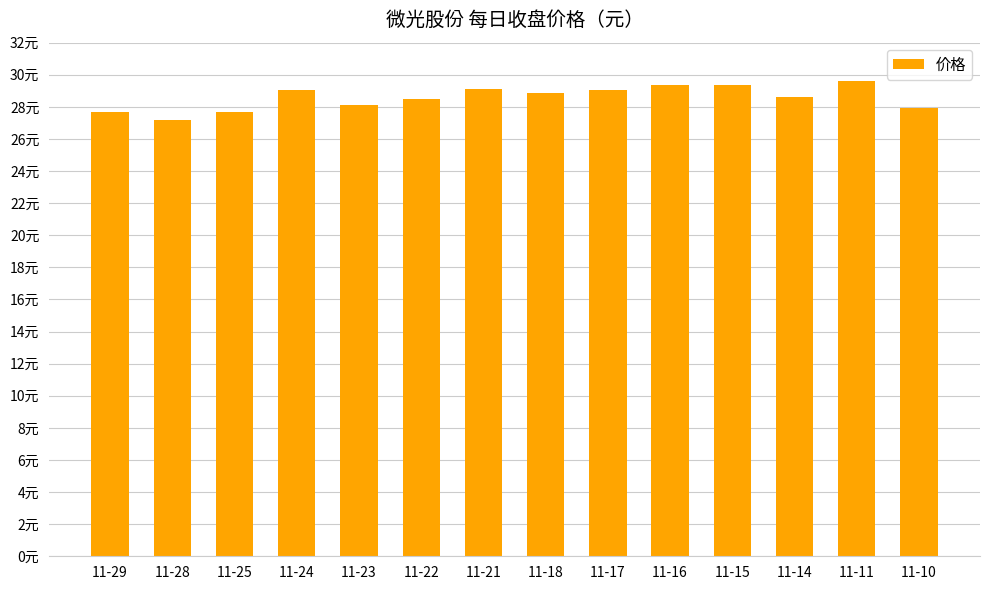

List the labels in order of value, largest first.

11-11, 11-16, 11-15, 11-21, 11-17, 11-24, 11-18, 11-14, 11-22, 11-23, 11-10, 11-25, 11-29, 11-28